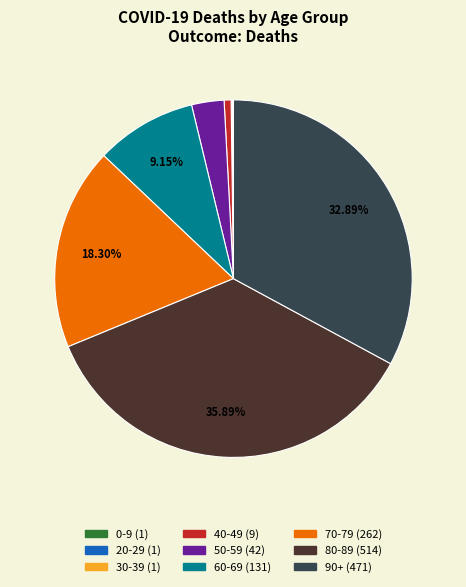

Does 80-89 account for over 50% of the chart?

No